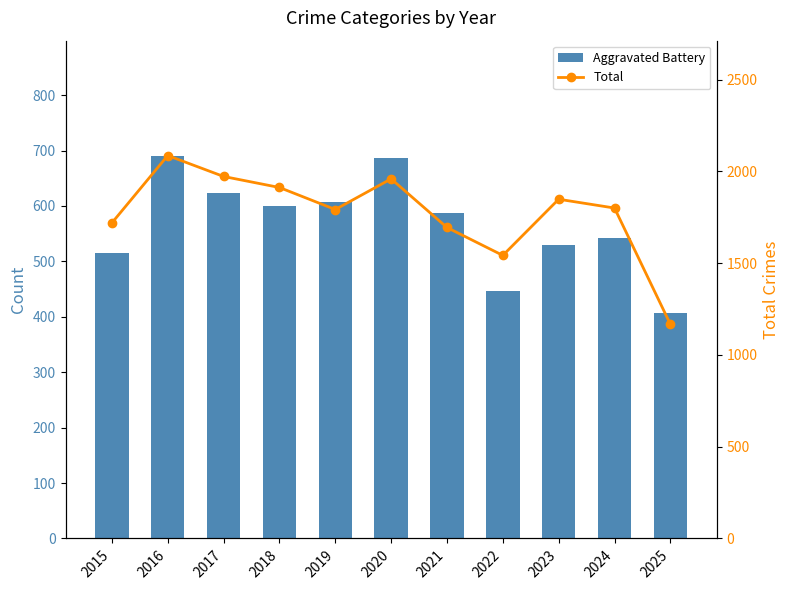

The value of Aggravated Battery at 2018 is 1021. True or false?

False